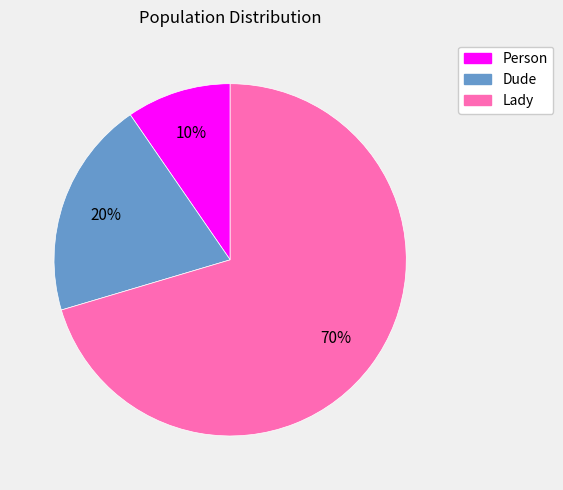

The Person slice represents 1% of the pie. True or false?

False